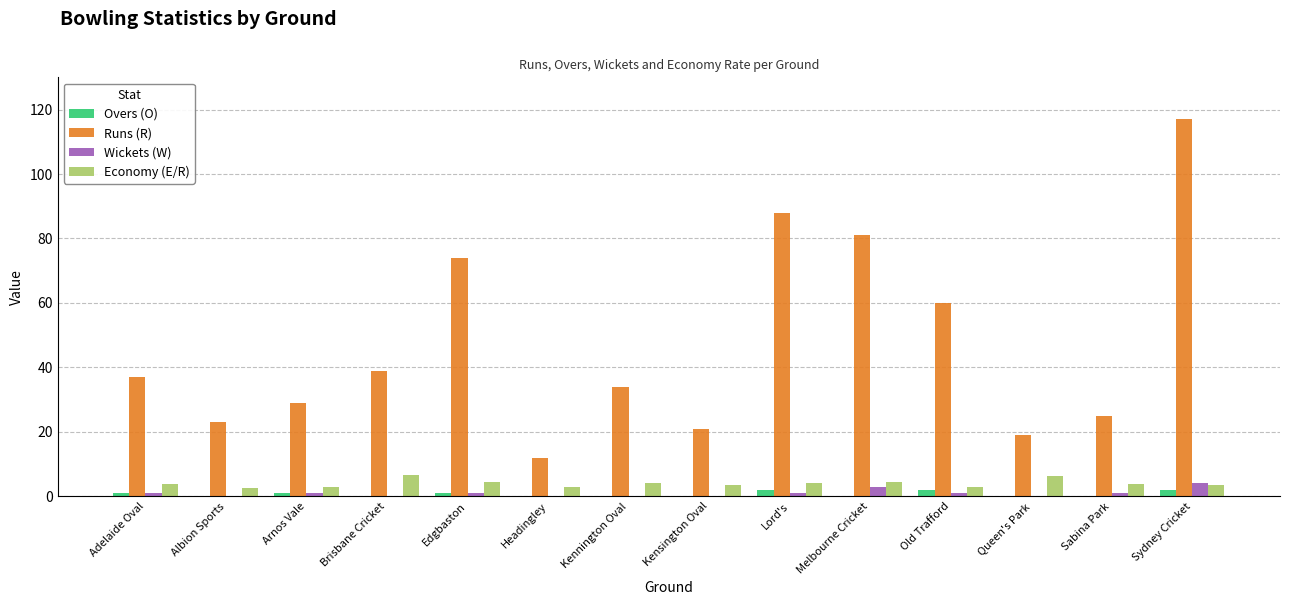

What are all the series names shown in the legend?

Overs (O), Runs (R), Wickets (W), Economy (E/R)